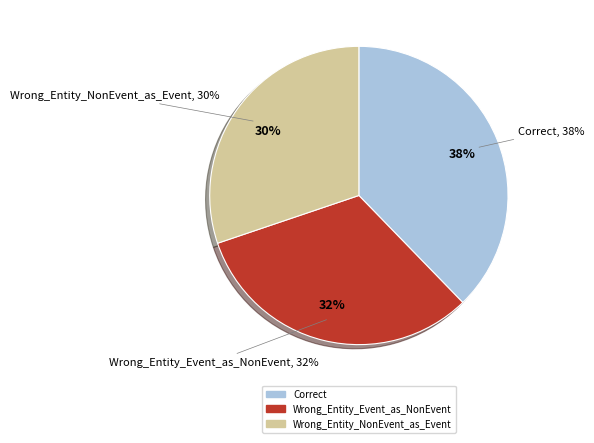

To the nearest percent, what portion does Wrong_Entity_Event_as_NonEvent represent?

32%